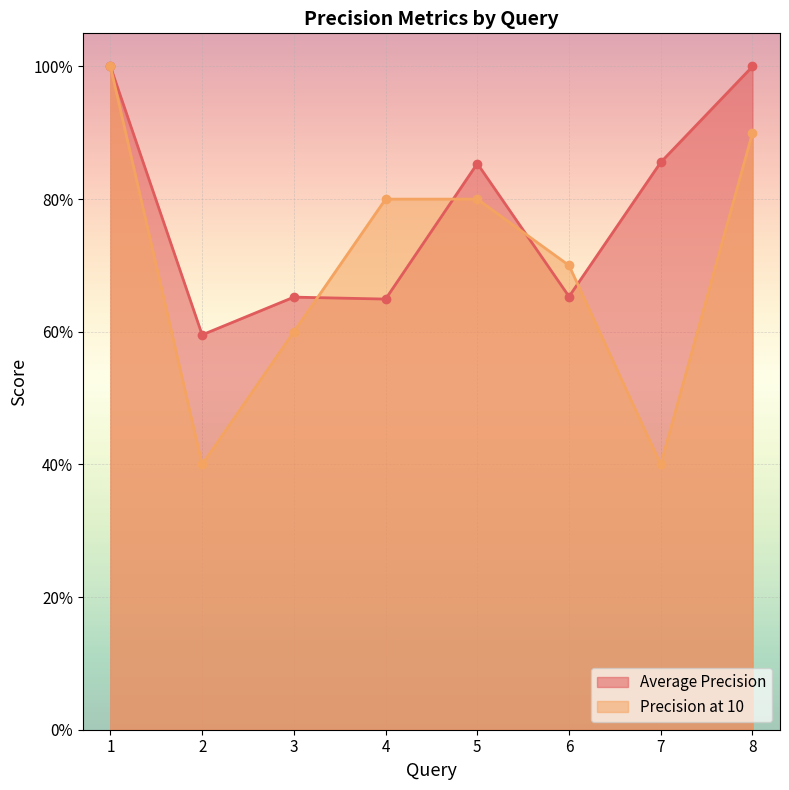

The value of Precision at 10 at 4 is 0.8. True or false?

True